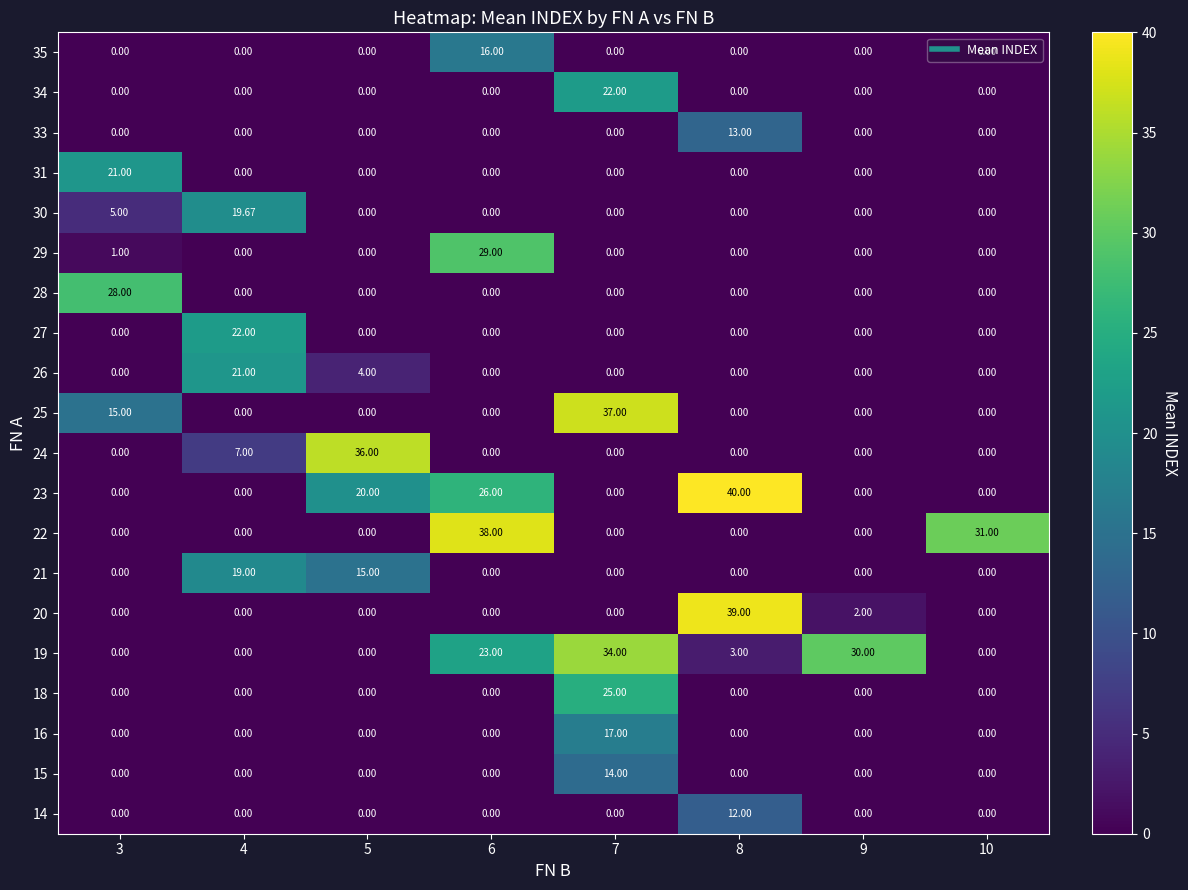

Is the value of 22 at 6 greater than the value of 26 at 8?

Yes